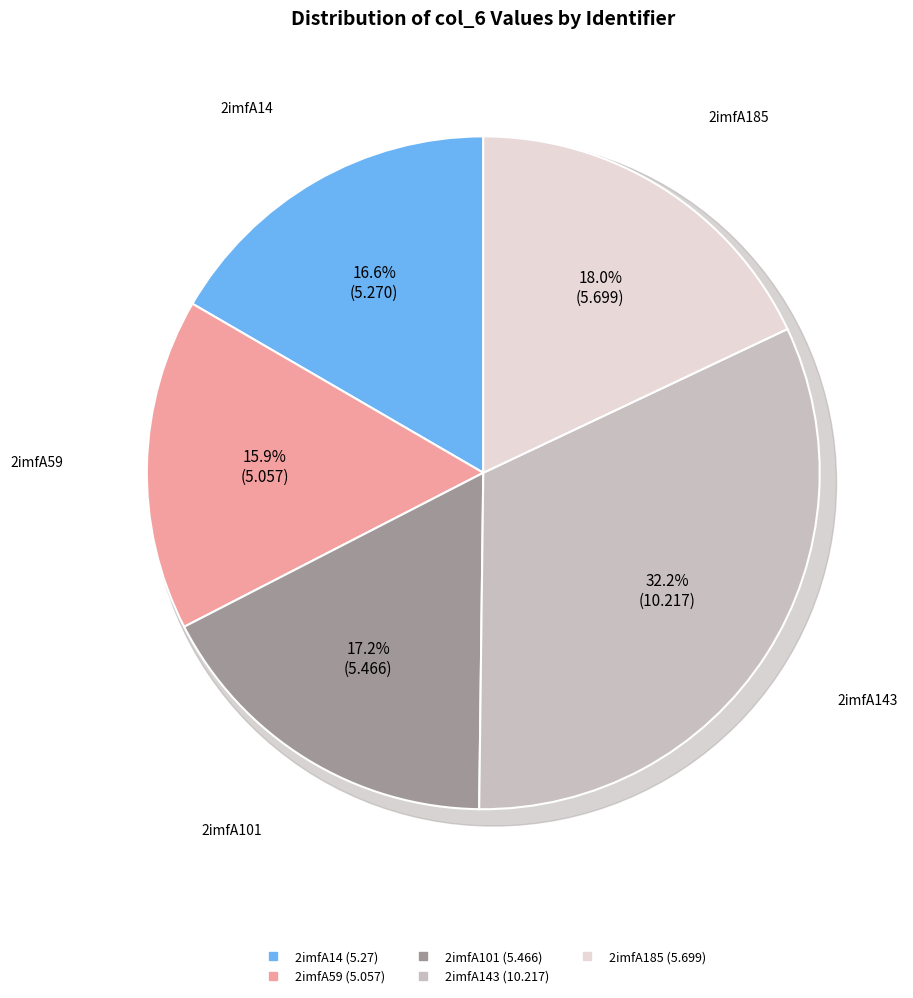

True or false: 2imfA59 accounts for 21% of the total.

False